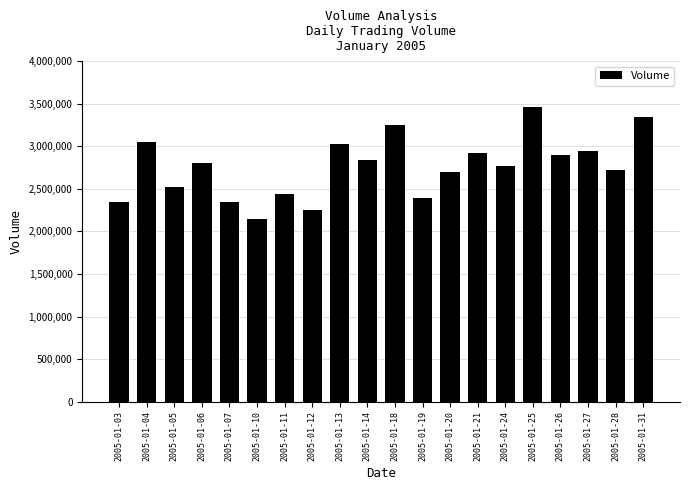

What is the approximate value at 2005-01-11, to the nearest 100?

2439400